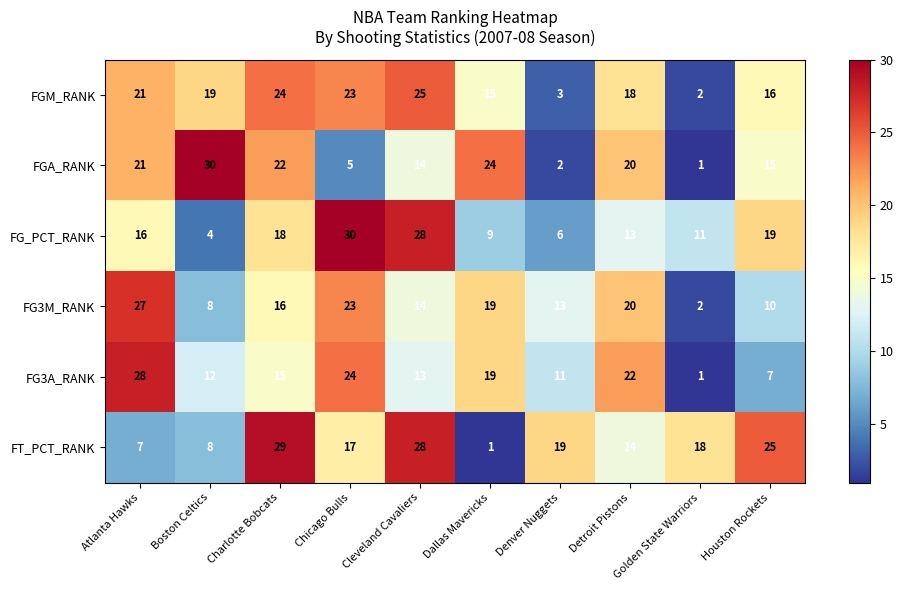

What is the total value across all series at Dallas Mavericks?

87